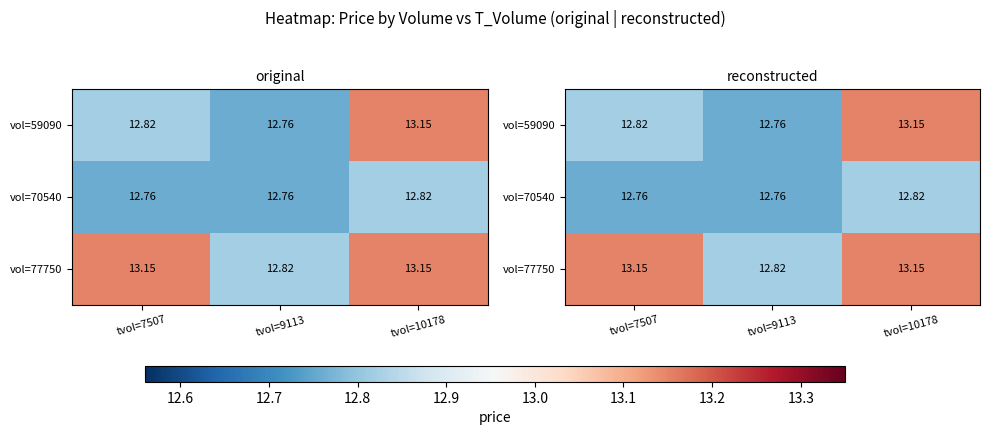

Is the value of vol=70540 at tvol=9113 greater than the value of vol=59090 at tvol=7507?

No